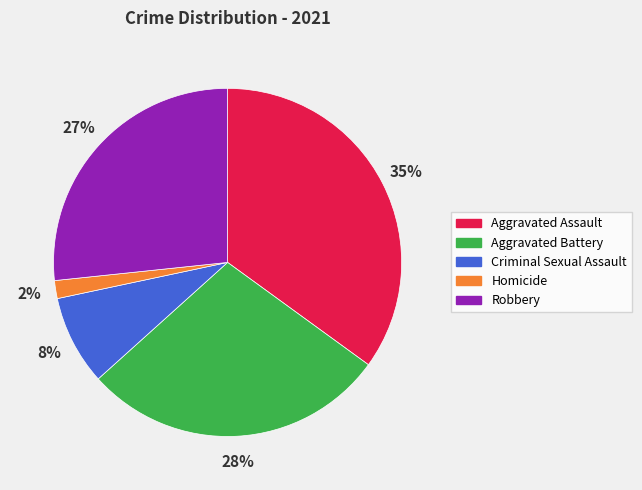

Rank the categories by value from highest to lowest.

Aggravated Assault, Aggravated Battery, Robbery, Criminal Sexual Assault, Homicide